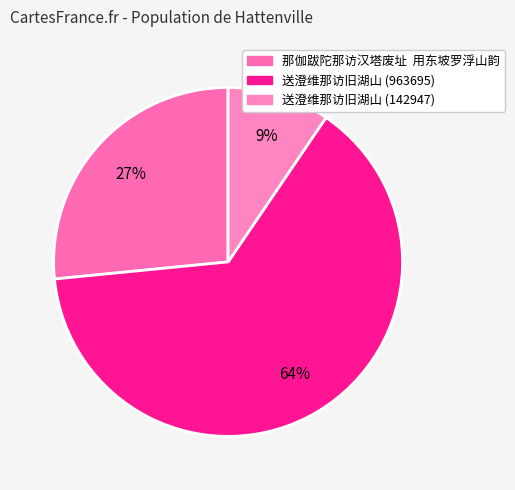

What percentage is the 送澄维那访旧湖山 (963695) slice, to the nearest percent?

64%